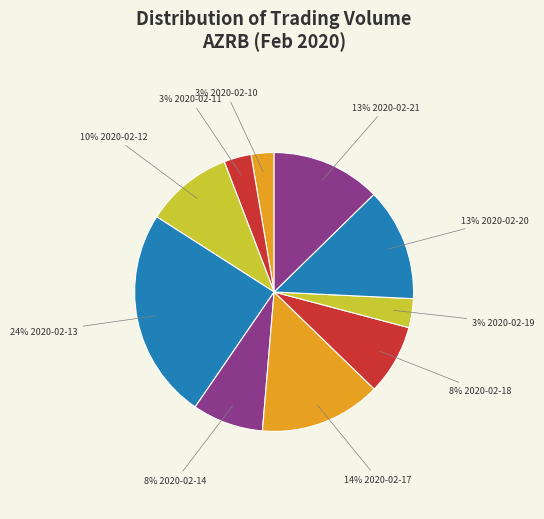

How many segments does this pie chart have?

10